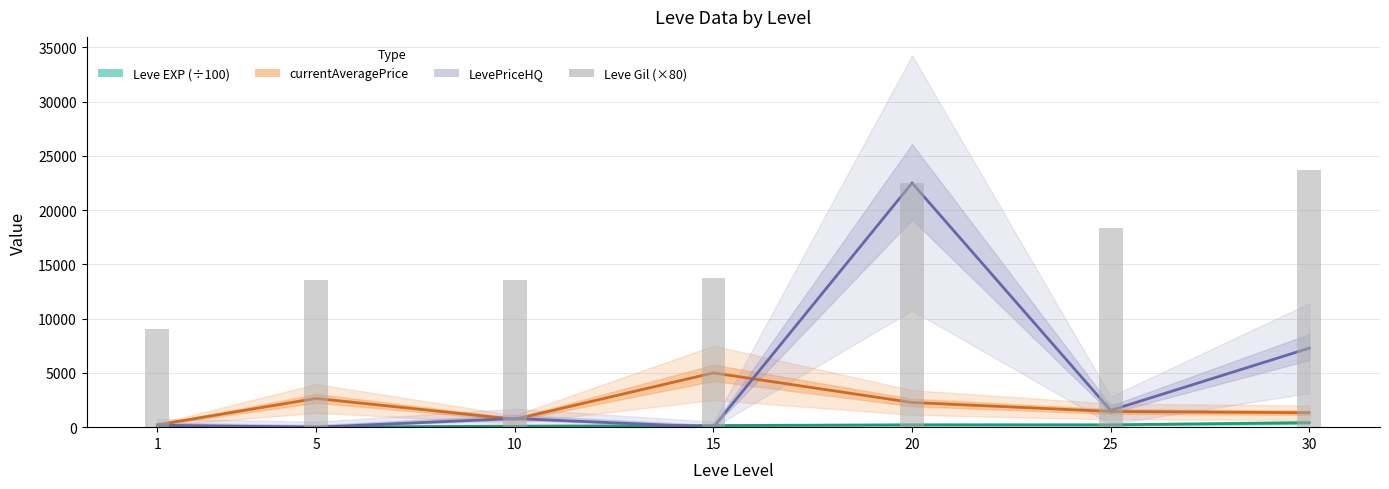

What is the difference between the maximum and minimum values in the Leve EXP (÷100) series?

406.1